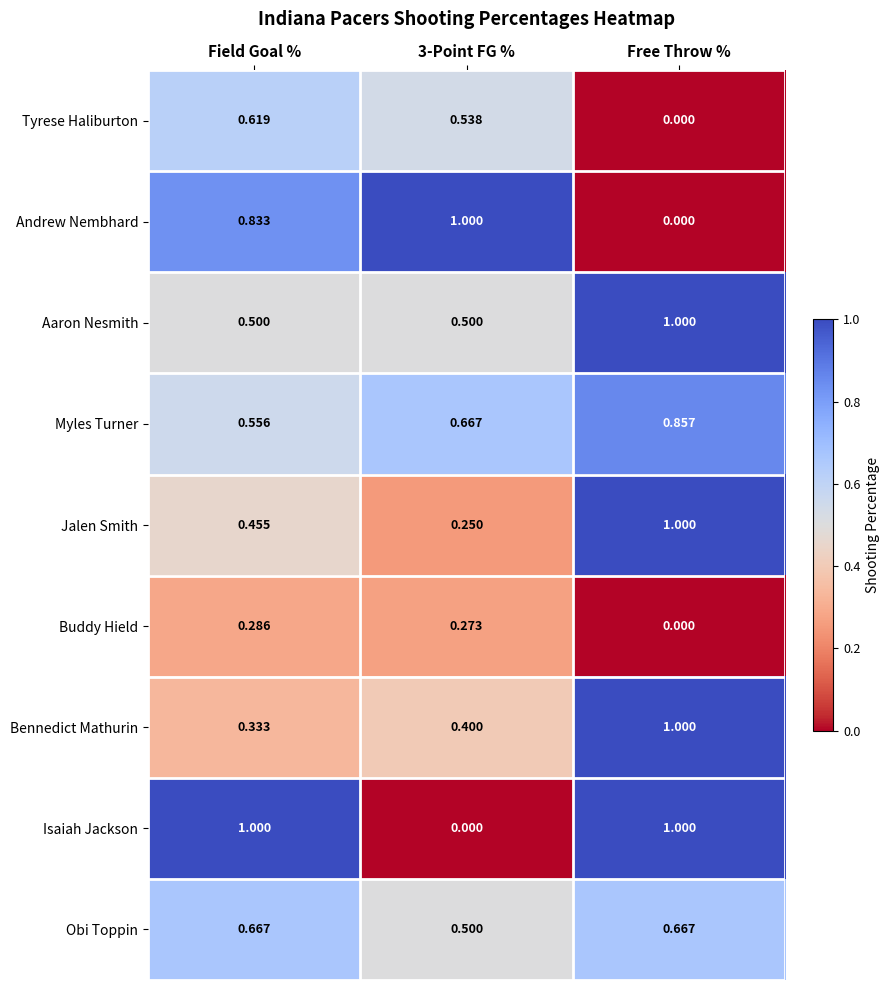

What is the total value across all series at Field Goal %?

5.2